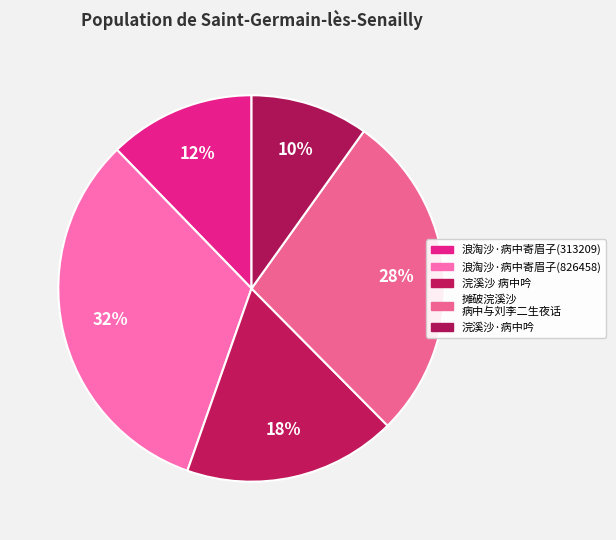

How many segments does this pie chart have?

5